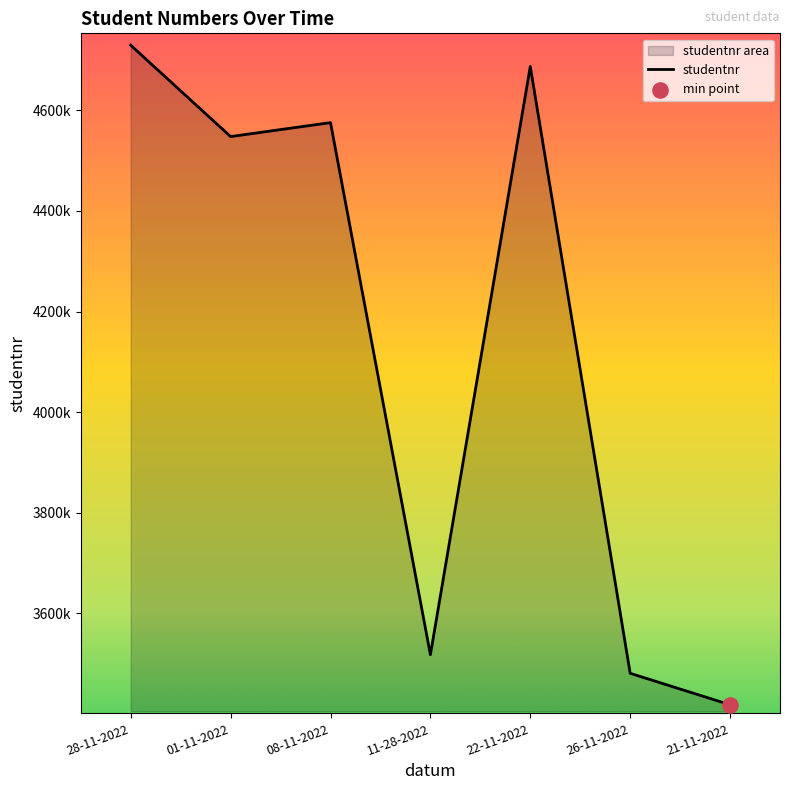

Which has a higher value, 21-11-2022 or 11-28-2022?

11-28-2022